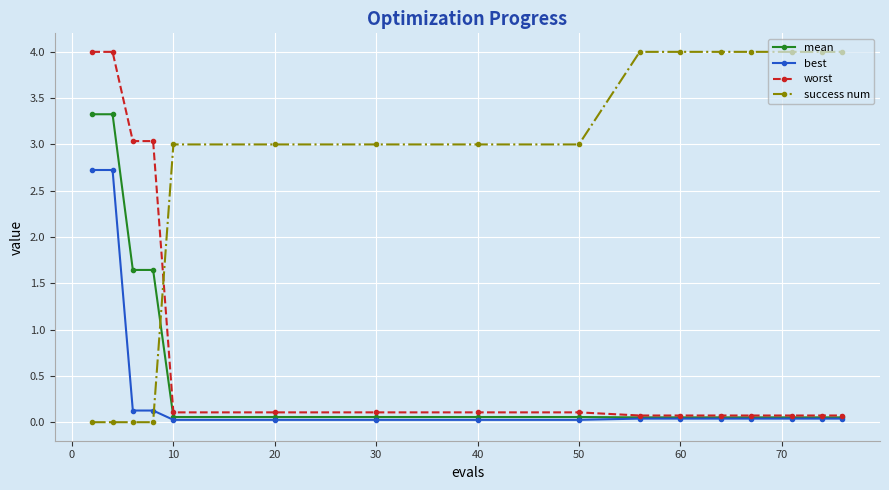

True or false: mean and success num intersect in this chart.

True